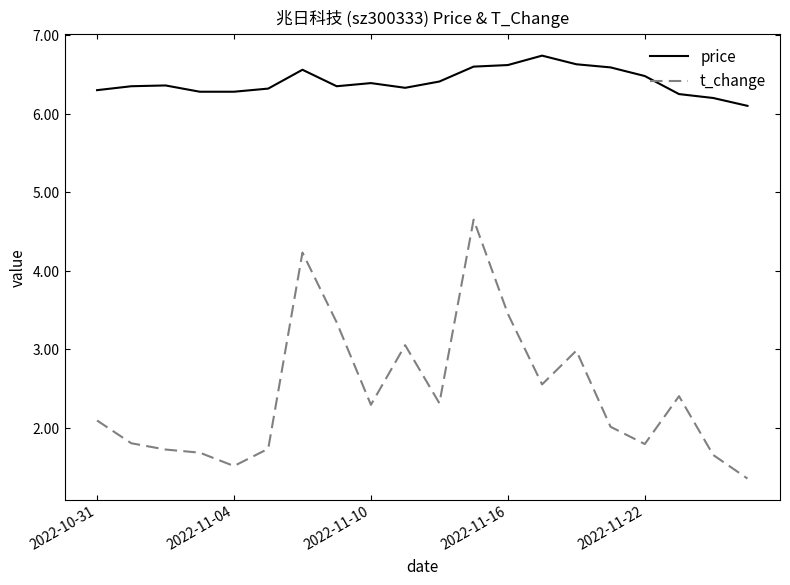

Is this an area chart (filled region under the line)?

No